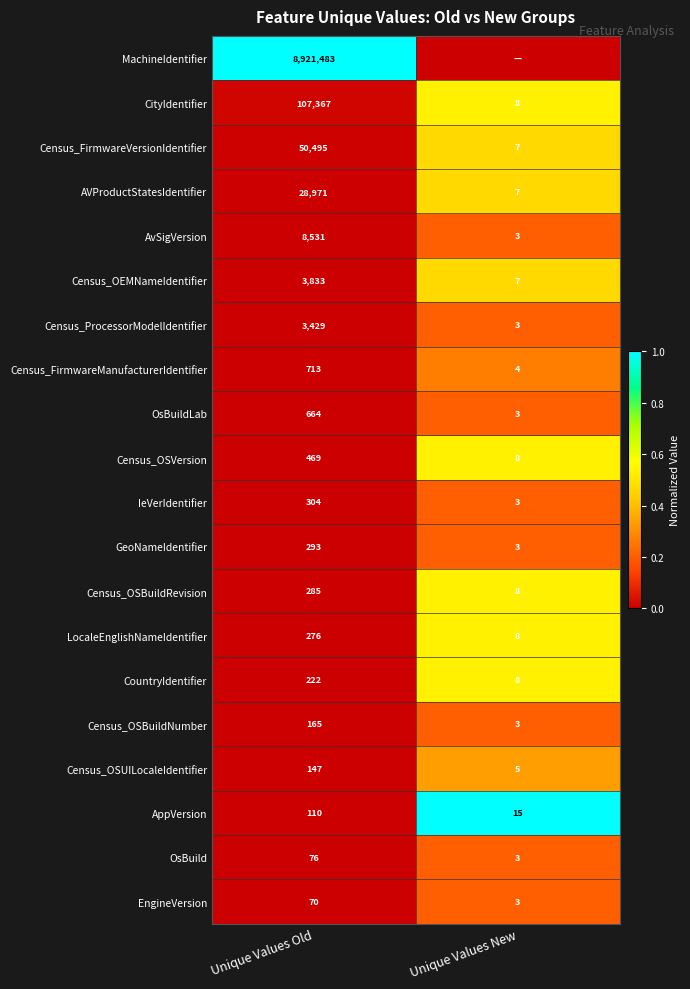

Read the AVProductStatesIdentifier value at Unique Values New, to the nearest 10.

10